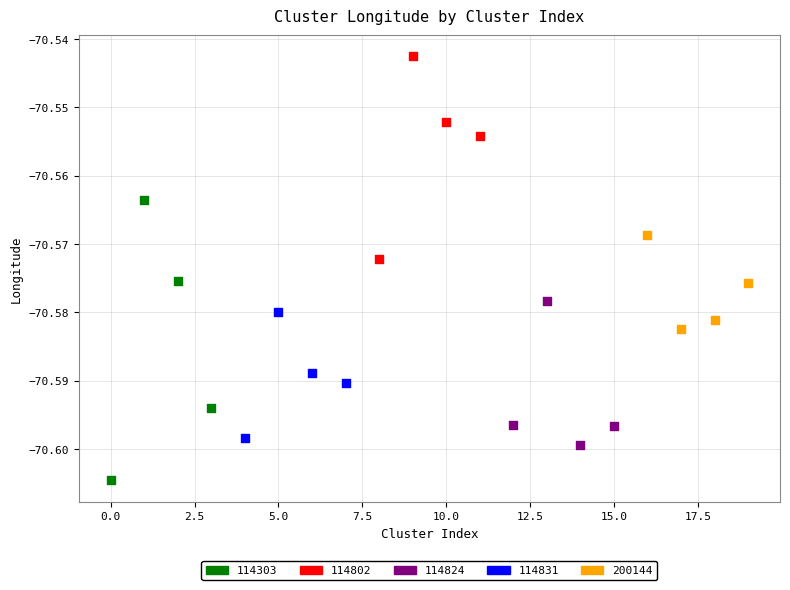

Which series reaches the minimum Y coordinate?

114303